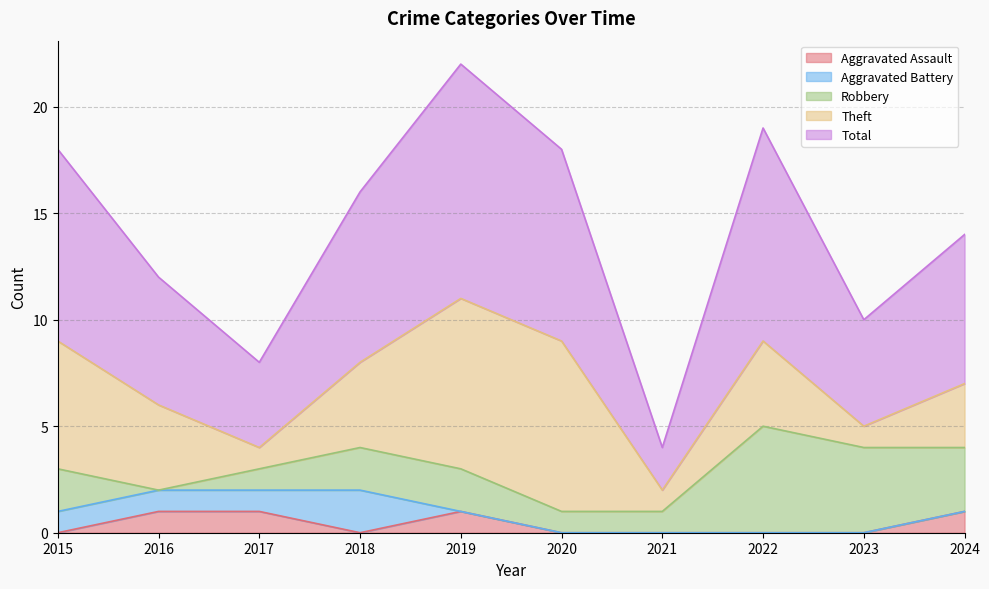

What are all the series names shown in the legend?

Aggravated Assault, Aggravated Battery, Robbery, Theft, Total